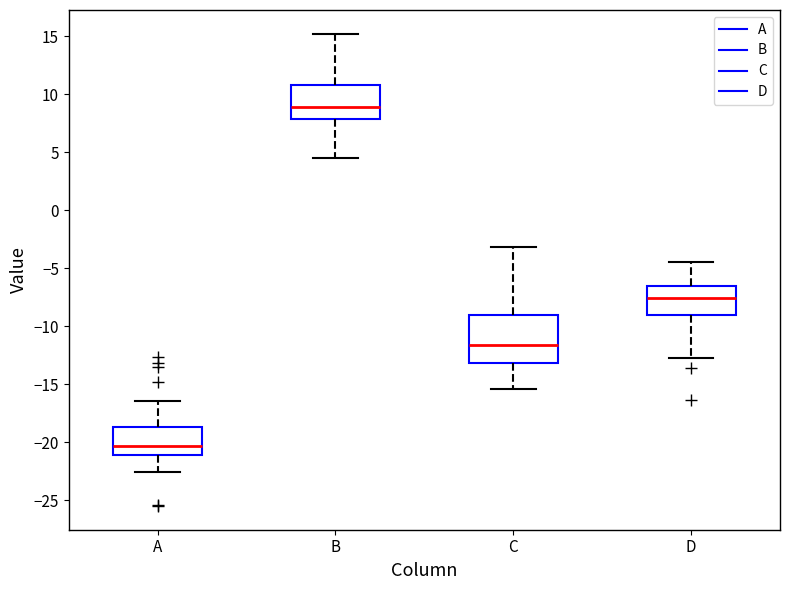

Which box is the tallest, from its lower edge to its upper edge?

C